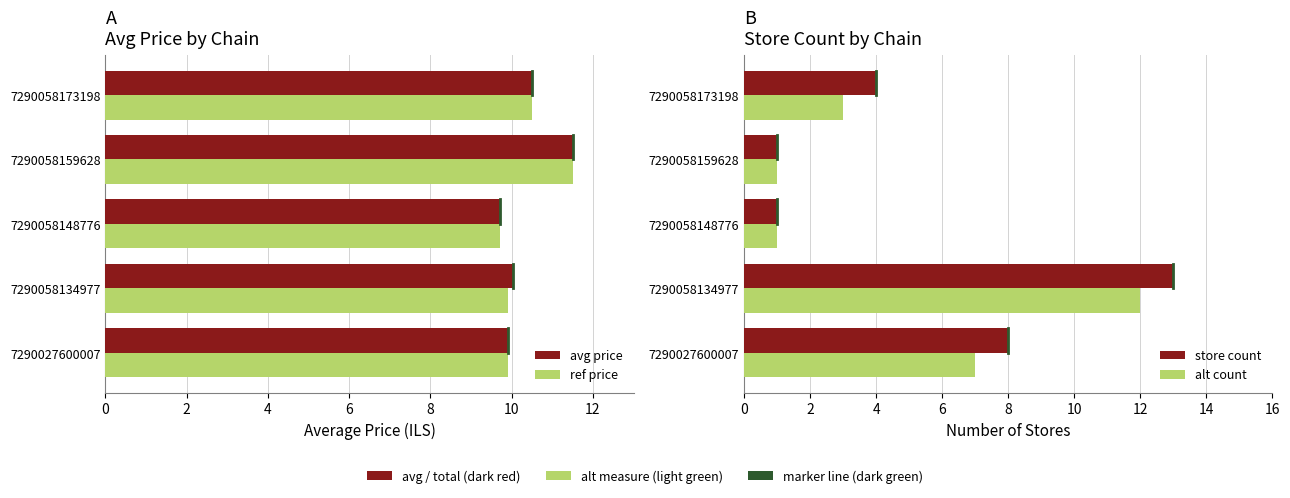

At how many categories does at least one series exceed 2?

5